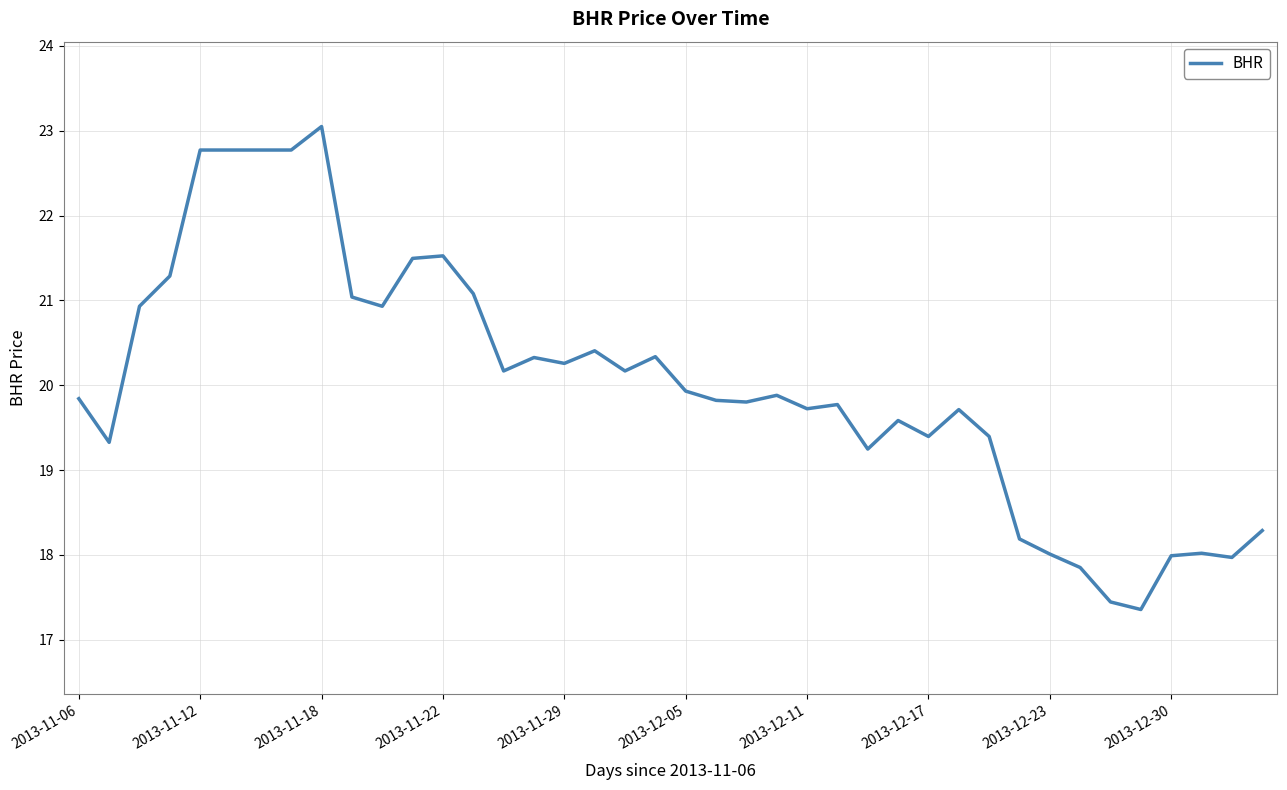

What is the minimum value shown in the chart?

17.4